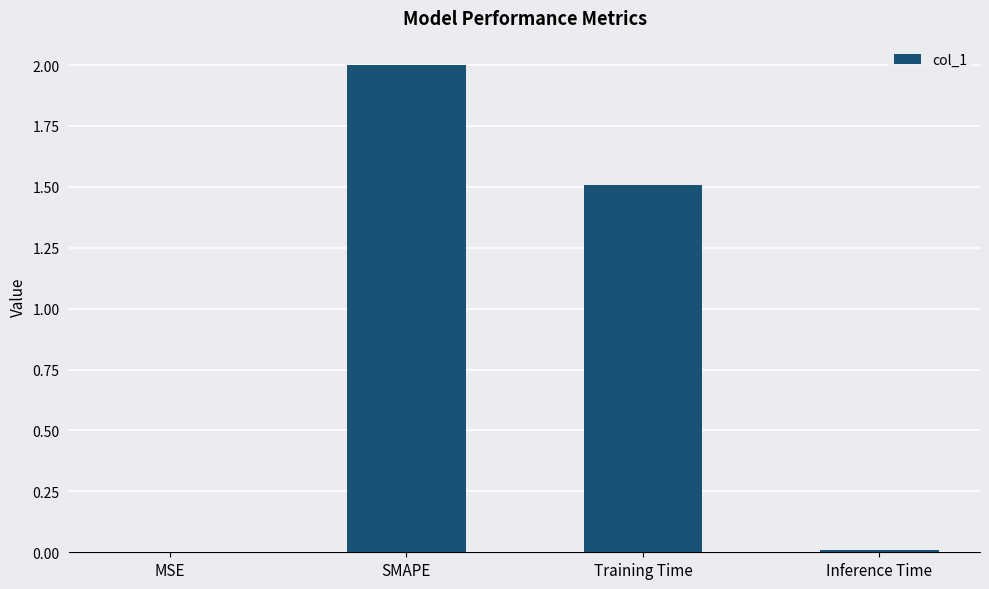

Which has a higher value, MSE or SMAPE?

SMAPE